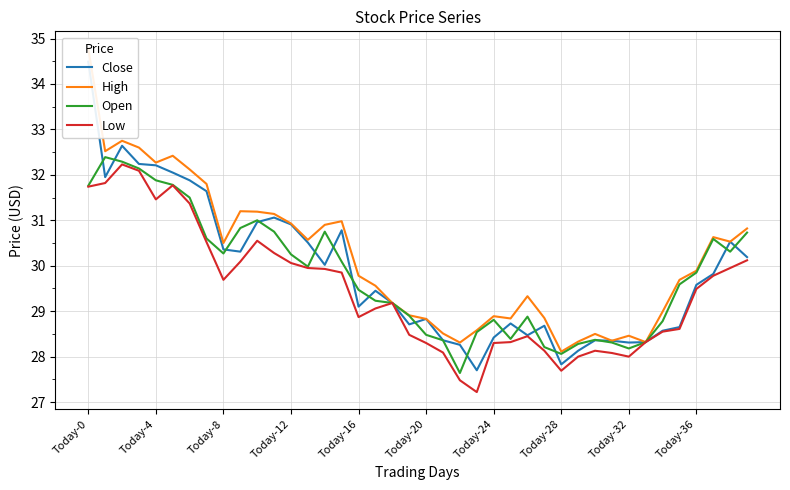

True or false: Close and Low cross at least once.

False